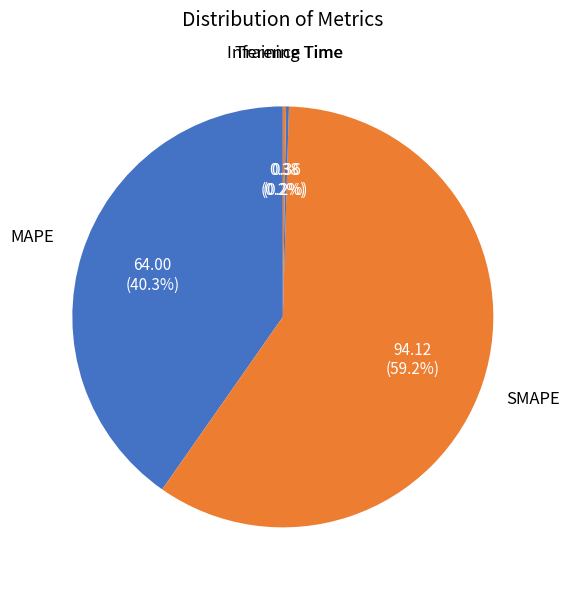

To the nearest percent, what is the difference between the largest and smallest slice percentages?

59%